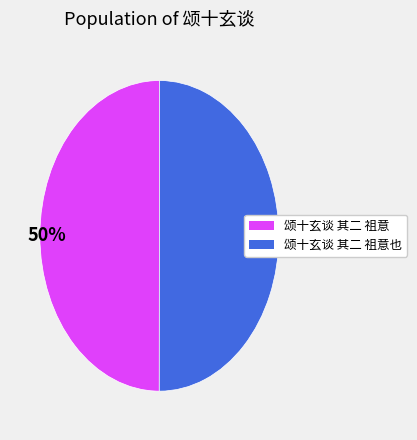

To the nearest percent, what is the average slice percentage?

50%